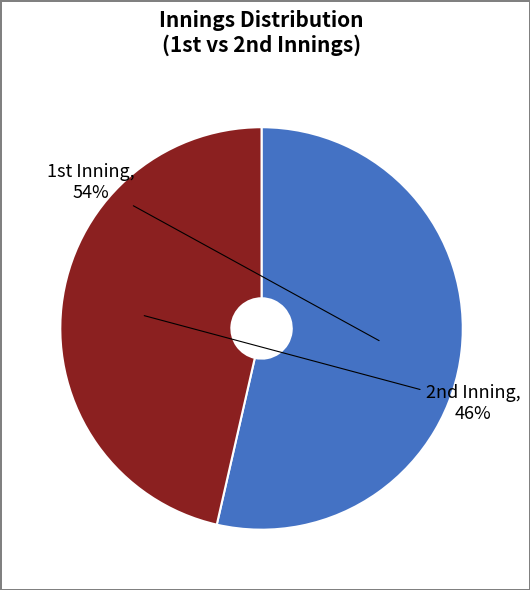

Does any single category account for the majority?

Yes